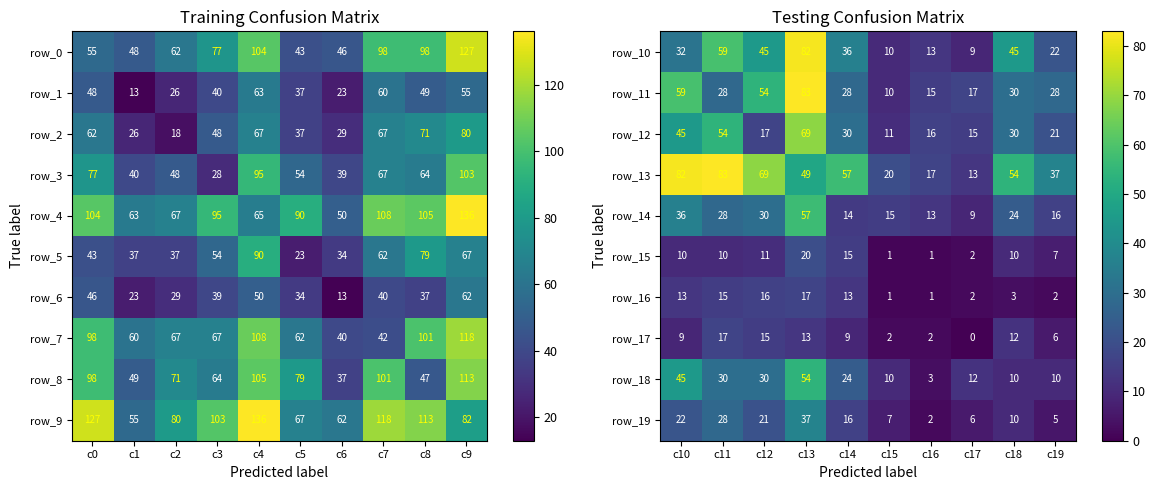

The row_19 series shows 9 at c17. True or false?

False